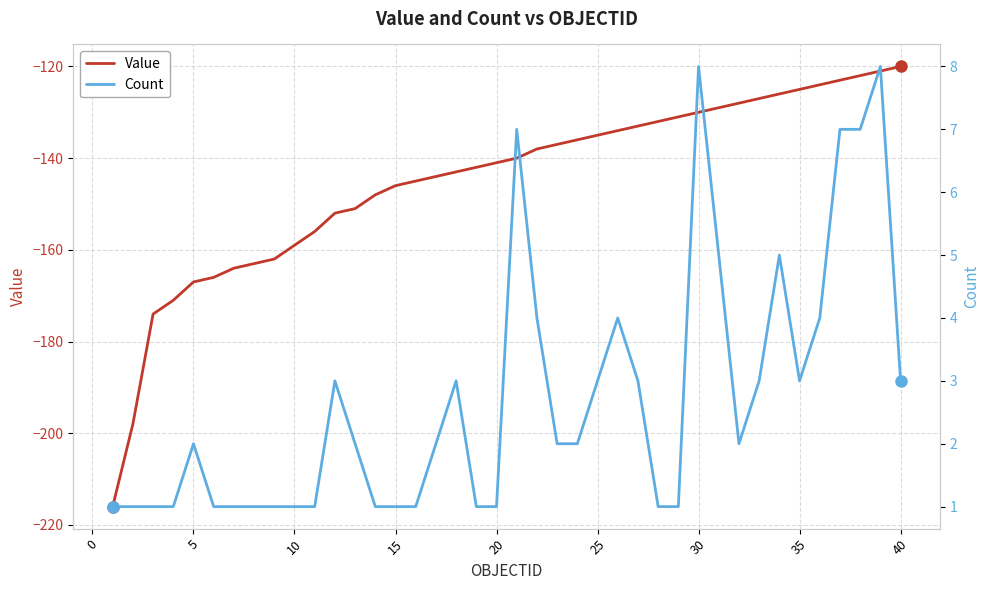

True or false: Value has a value of -108 at 5.

False